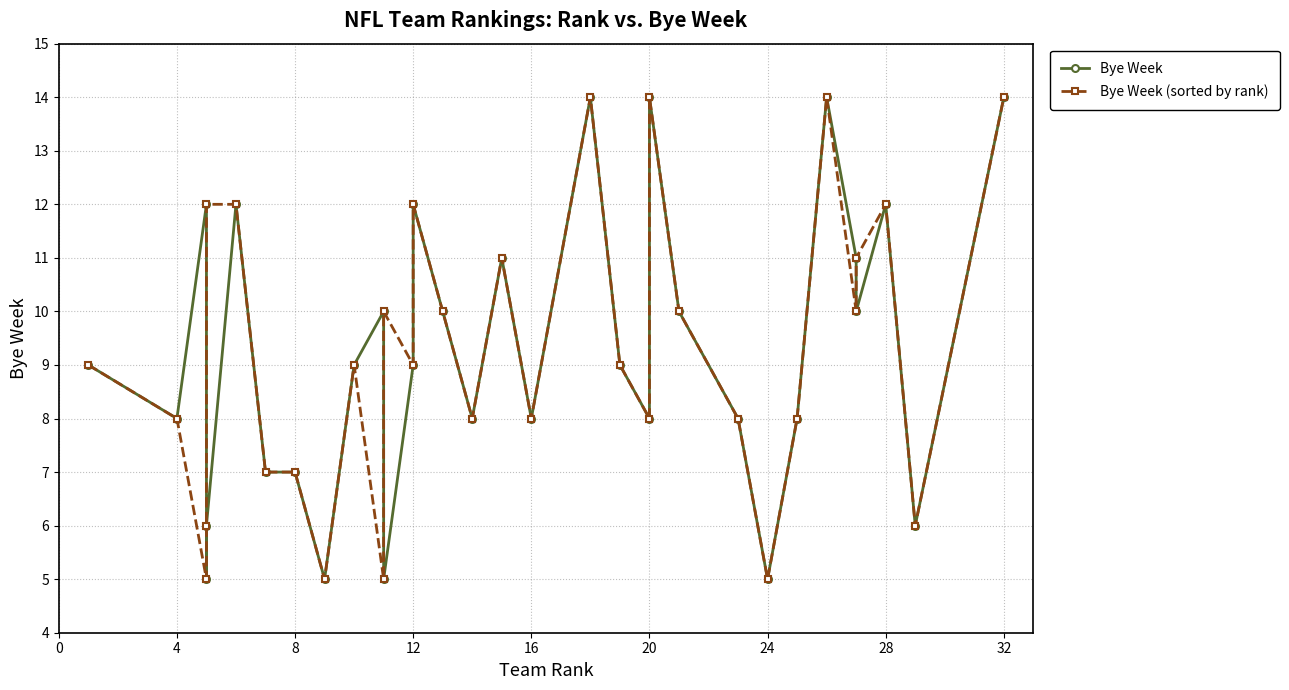

Reading left to right, list all the values displayed in this chart.

Bye Week: 9	8	12	5	6	12	7	7	5	9	10	5	9	12	10	8	11	8	14	9	8	14	10	8	5	8	14	11	10	12	6	14
Bye Week (sorted by rank): 9	8	5	6	12	12	7	7	5	9	5	10	9	12	10	8	11	8	14	9	8	14	10	8	5	8	14	10	11	12	6	14